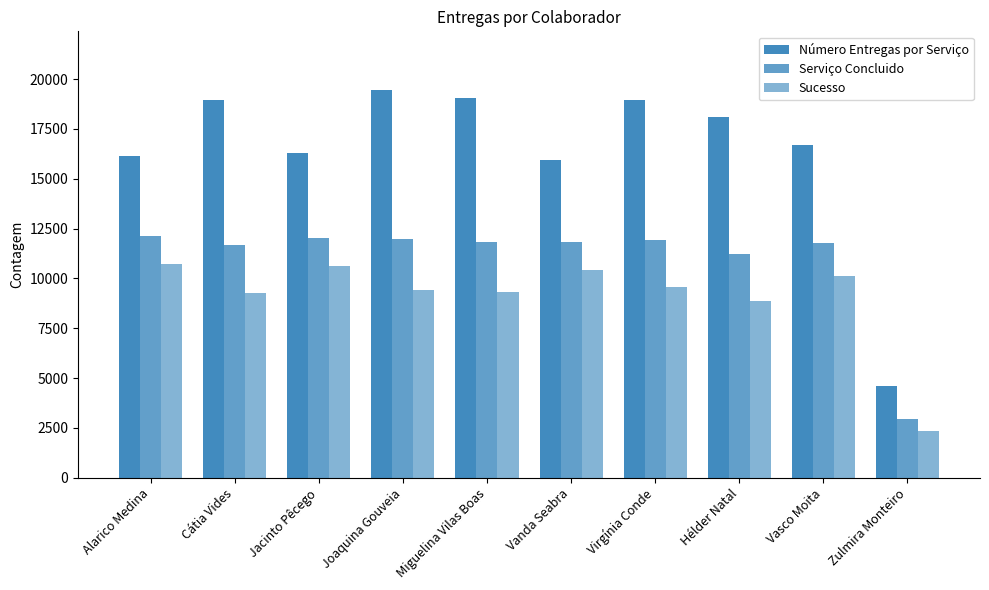

Which has a higher value, Vasco Moita or Jacinto Pêcego?

Vasco Moita